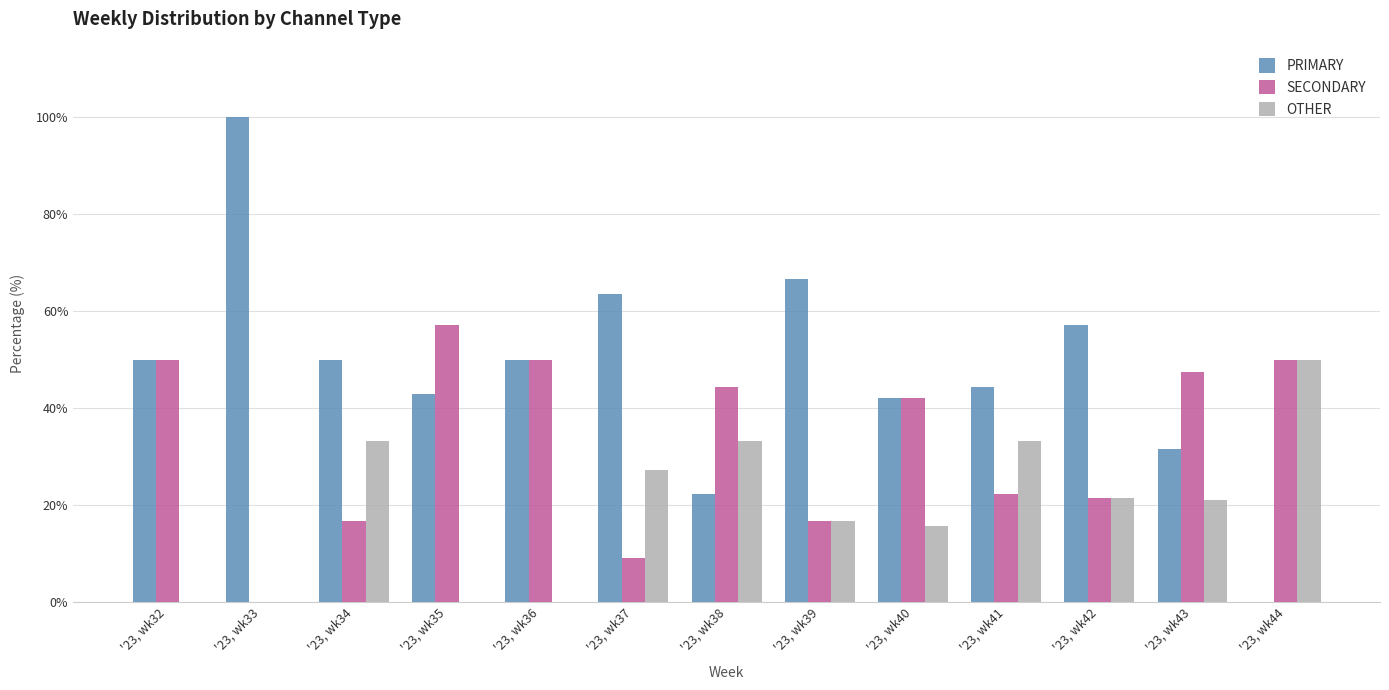

At which category does the chart reach its peak across all series?

'23, wk33